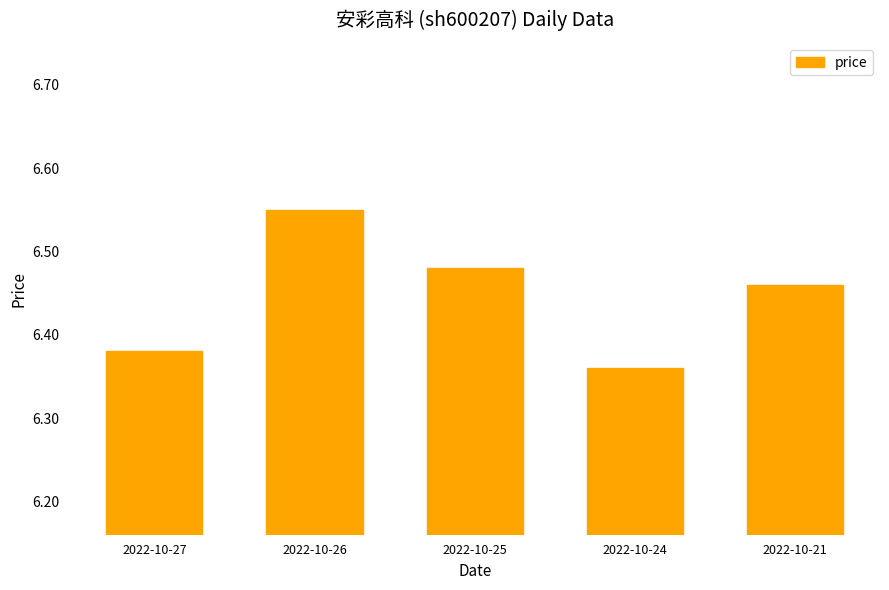

At which label is the value closest to 6?

2022-10-24